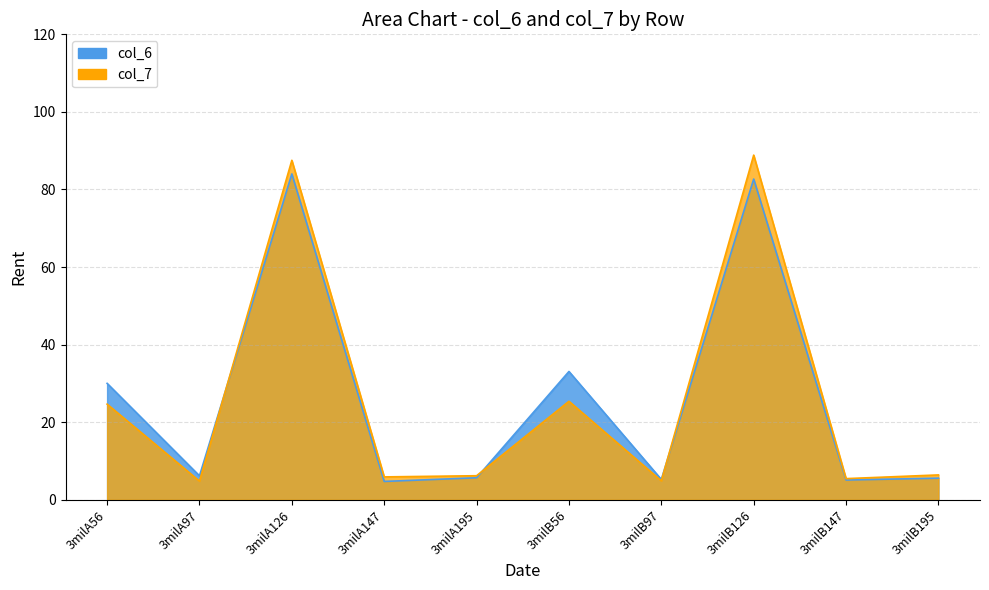

What position from the right is 3milB126?

3